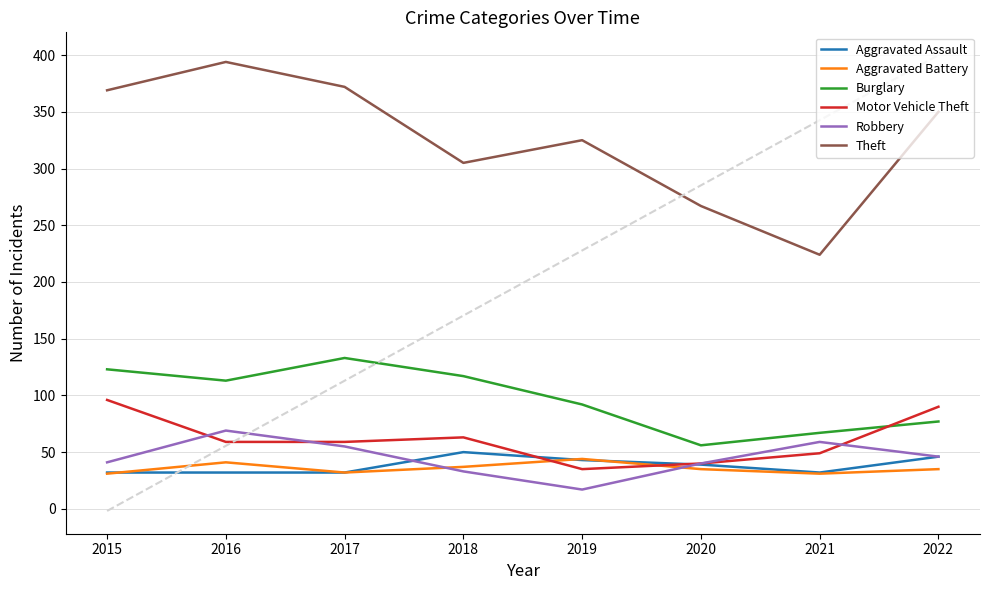

True or false: Burglary and Motor Vehicle Theft cross at least once.

True